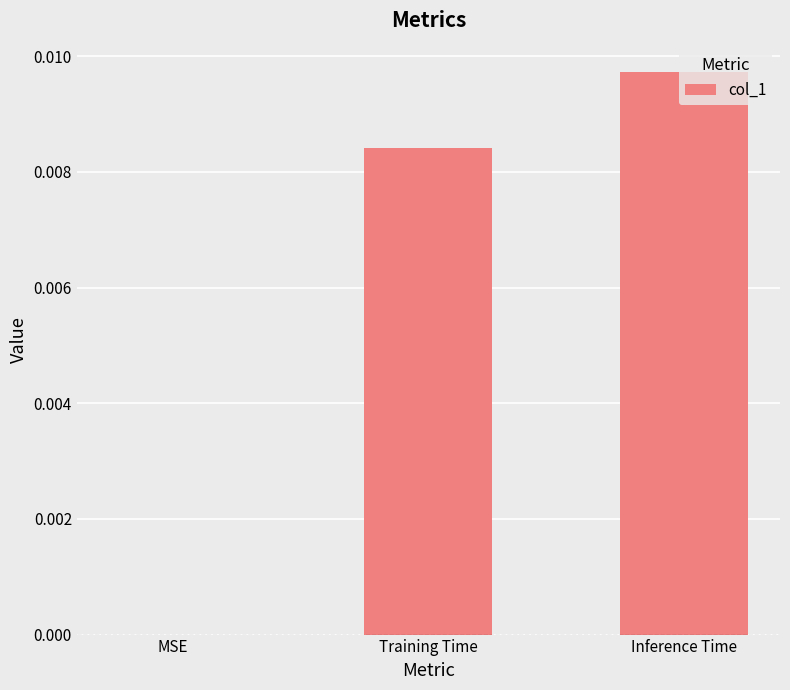

The value at Training Time is 0.0. True or false?

True